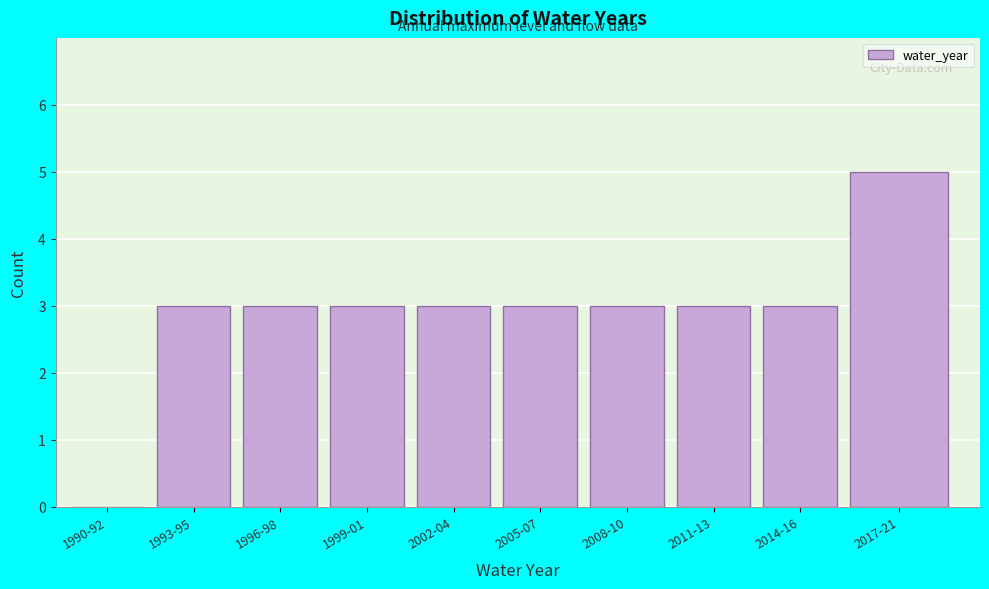

Reading left to right, transcribe all the data shown in this chart.

1990-92=0	1993-95=3	1996-98=3	1999-01=3	2002-04=3	2005-07=3	2008-10=3	2011-13=3	2014-16=3	2017-21=5